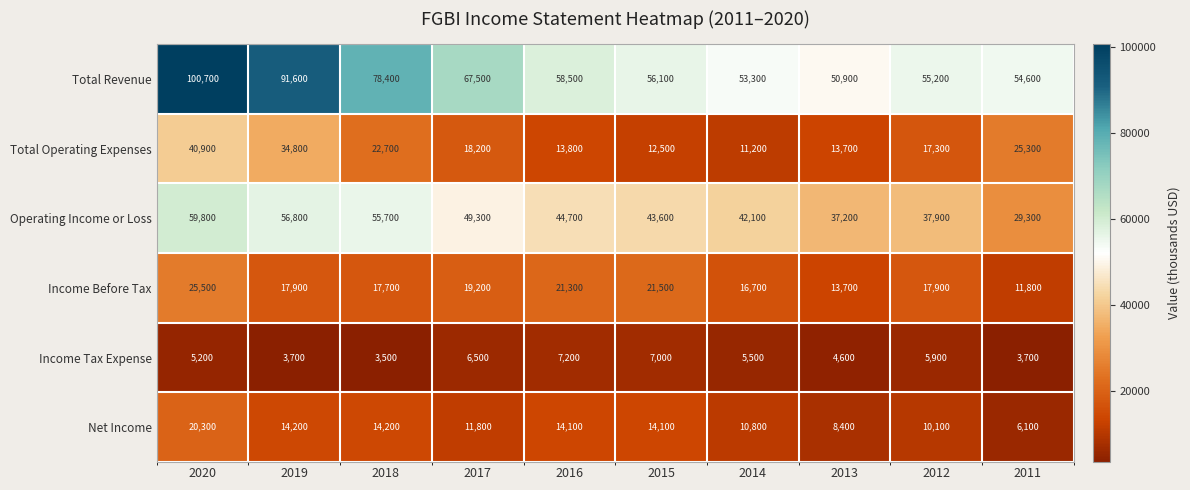

What is the smallest value displayed?

3500